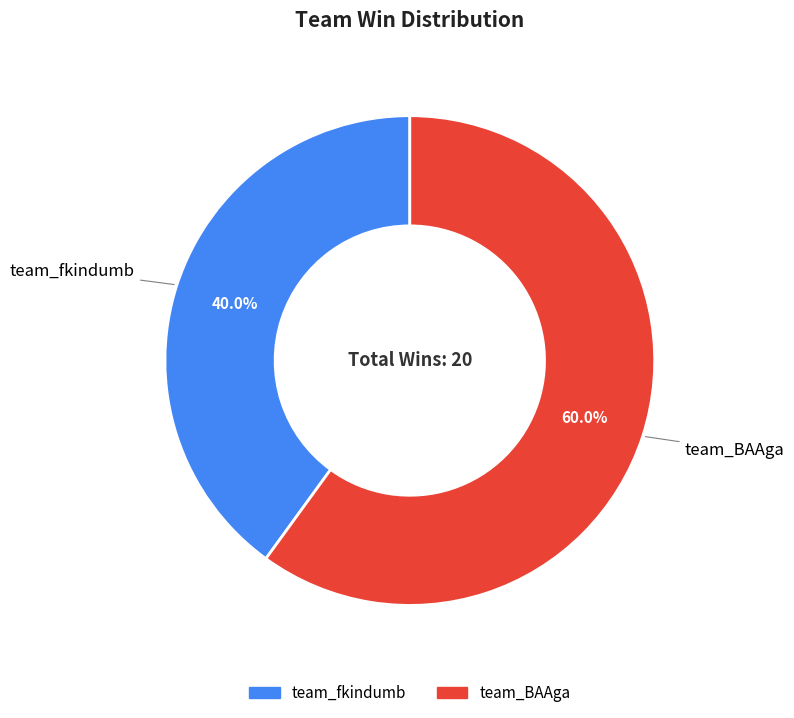

Is it true that team_BAAga is 60% of the pie?

True